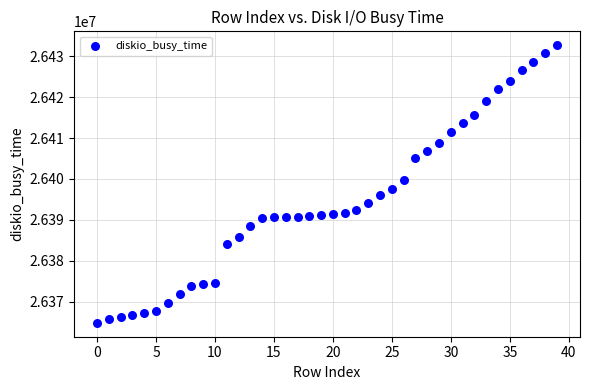

How many data points are displayed?

40